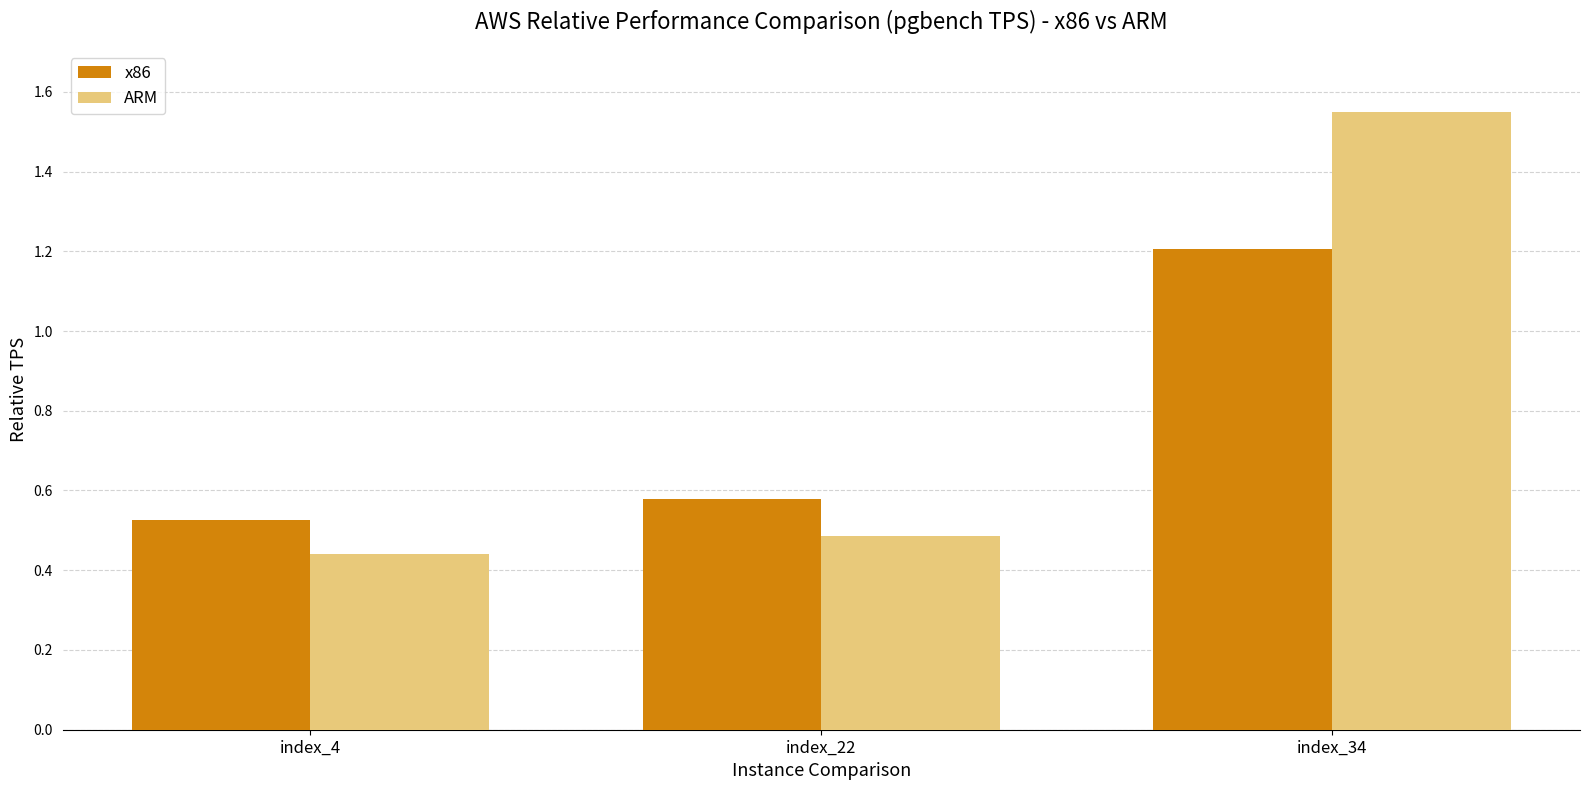

How many groups of bars are there?

3